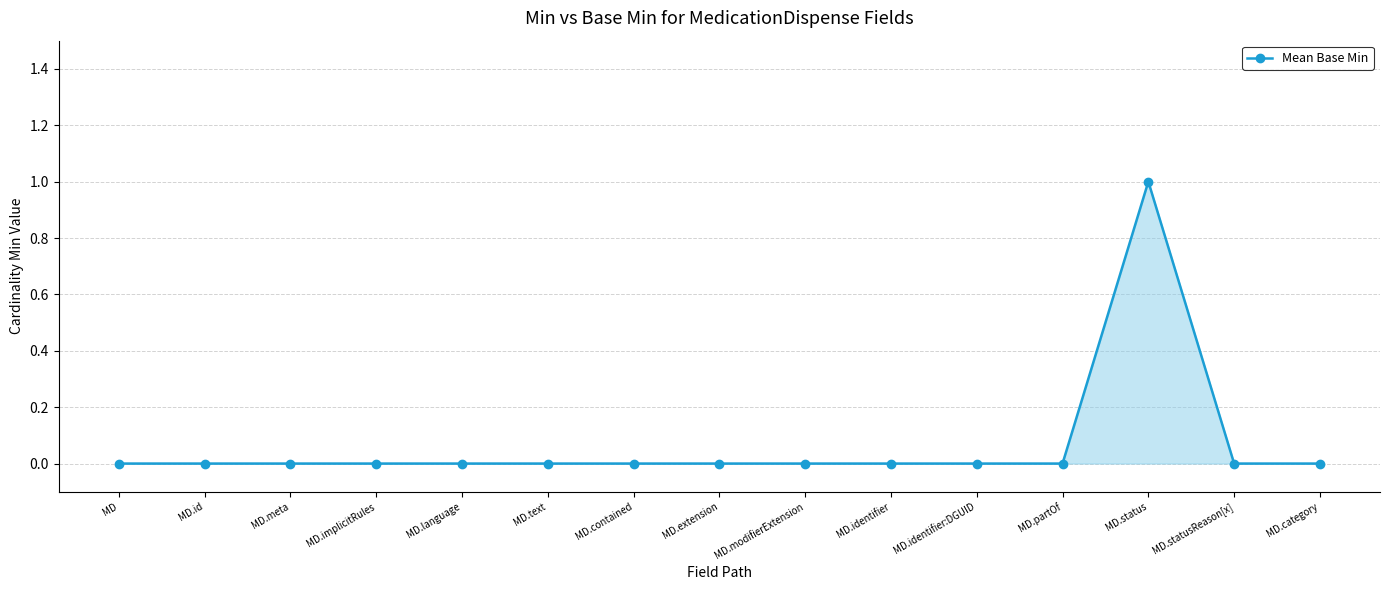

How many categories are shown in the chart?

15